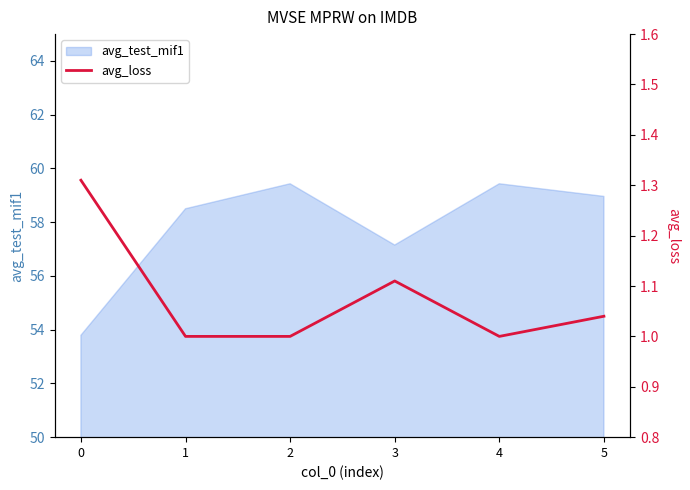

True or false: avg_test_mif1 has a value of 59.0 at 5.

True